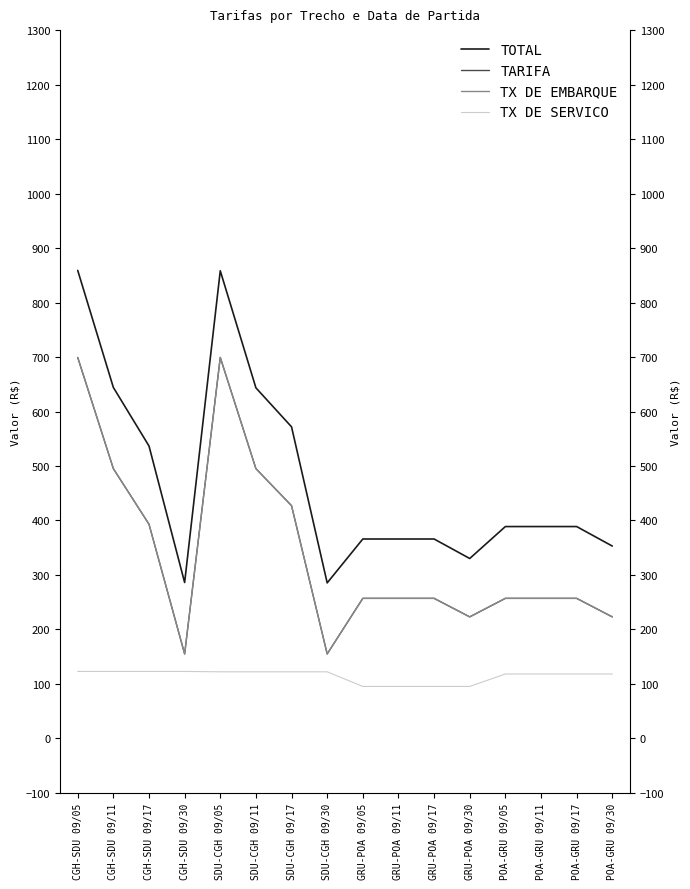

Rank the series by their maximum value, from highest to lowest.

TOTAL, TARIFA, TX DE EMBARQUE, TX DE SERVICO